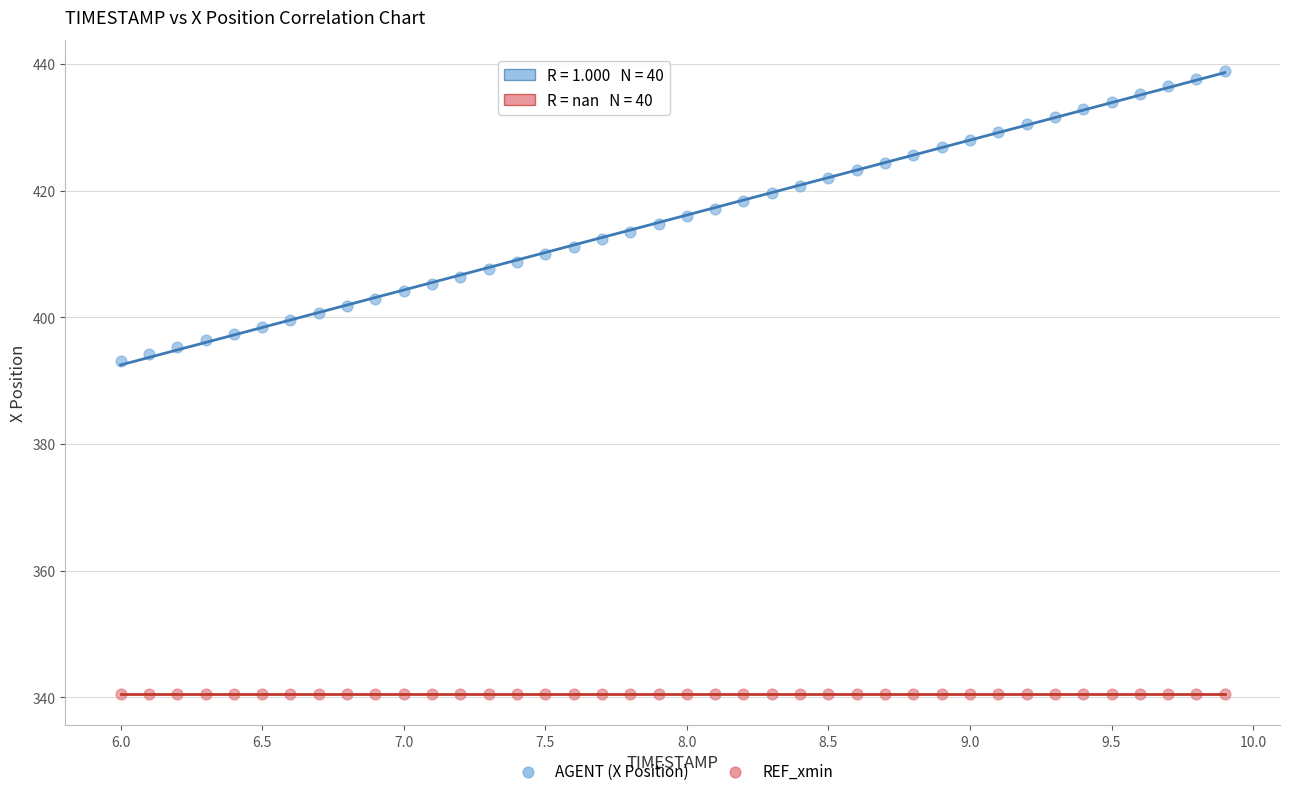

Which series contains the lowest Y value?

REF_xmin